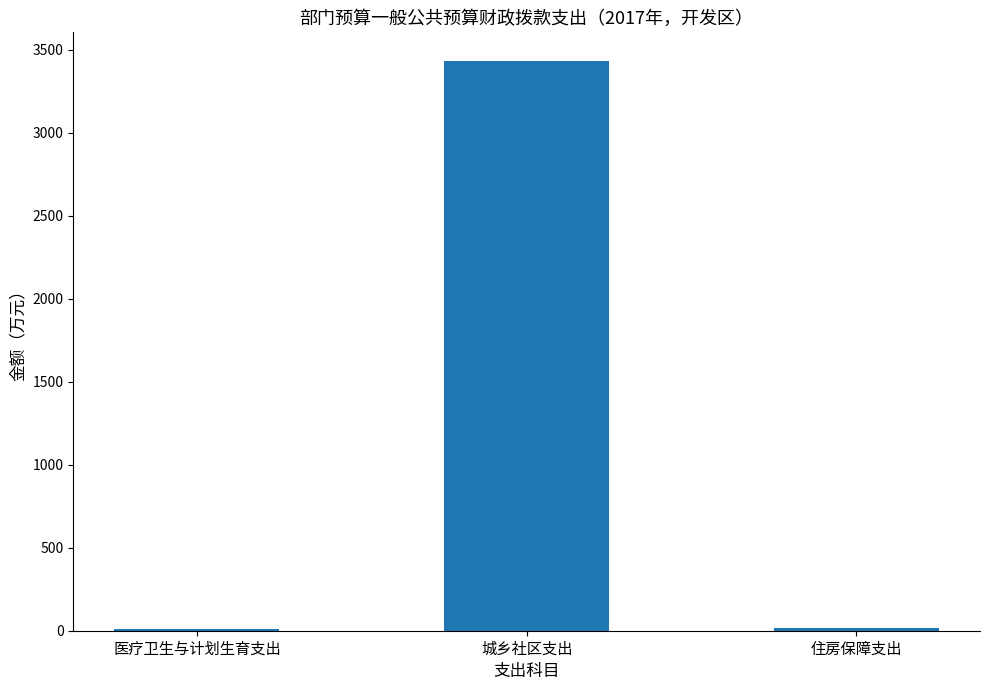

Where does the data first go above 16?

城乡社区支出